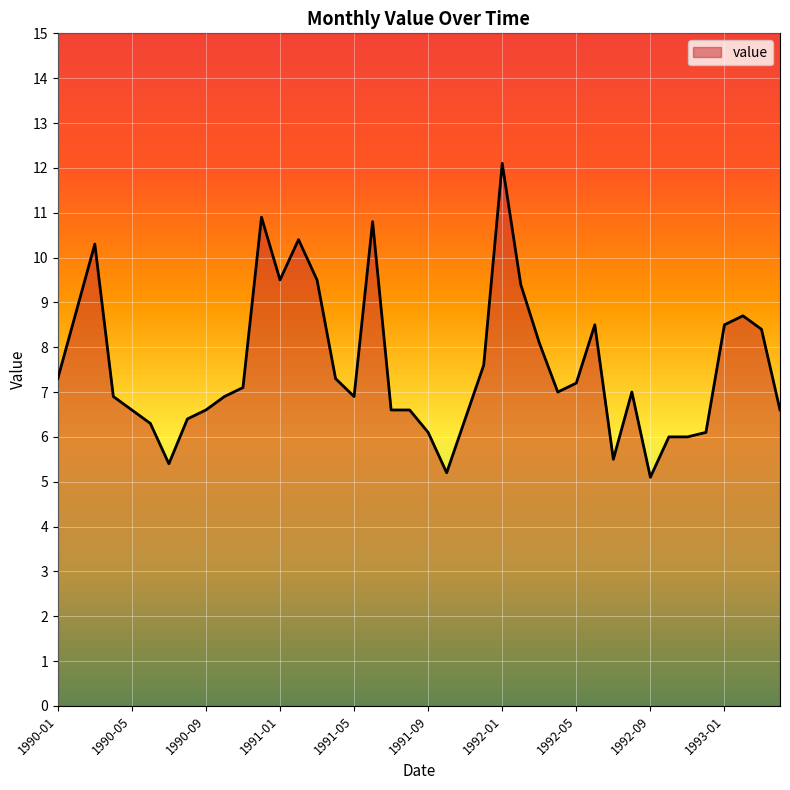

What is the minimum value shown in the chart?

5.1